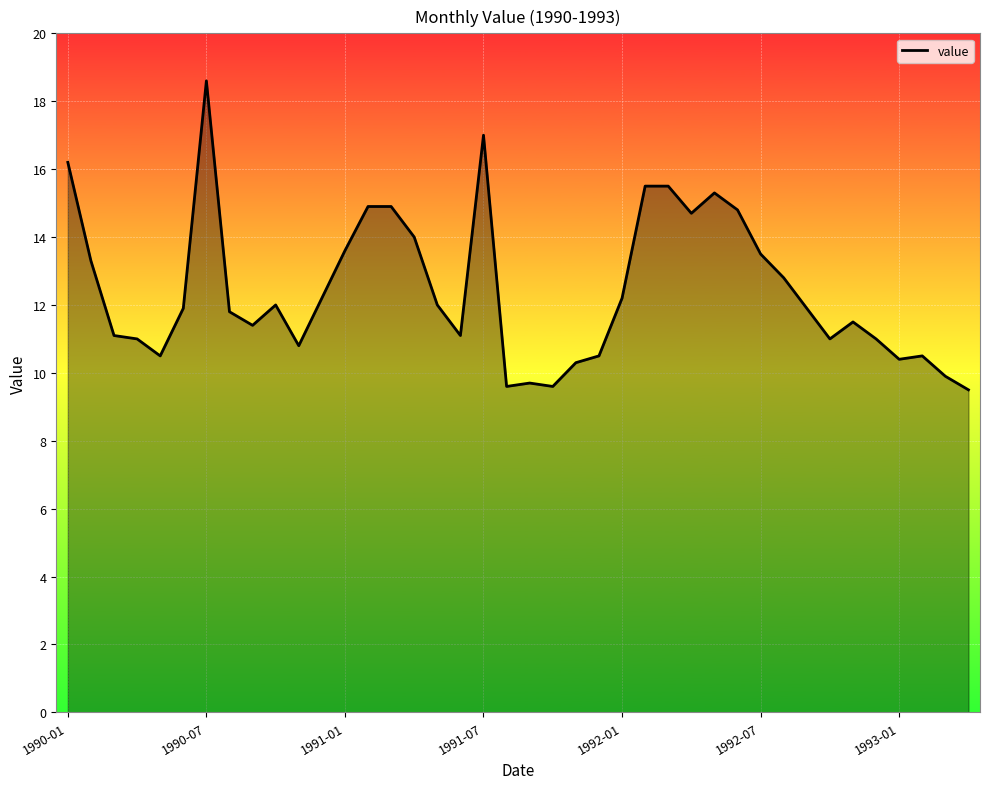

What is the difference between the maximum and minimum values?

9.1